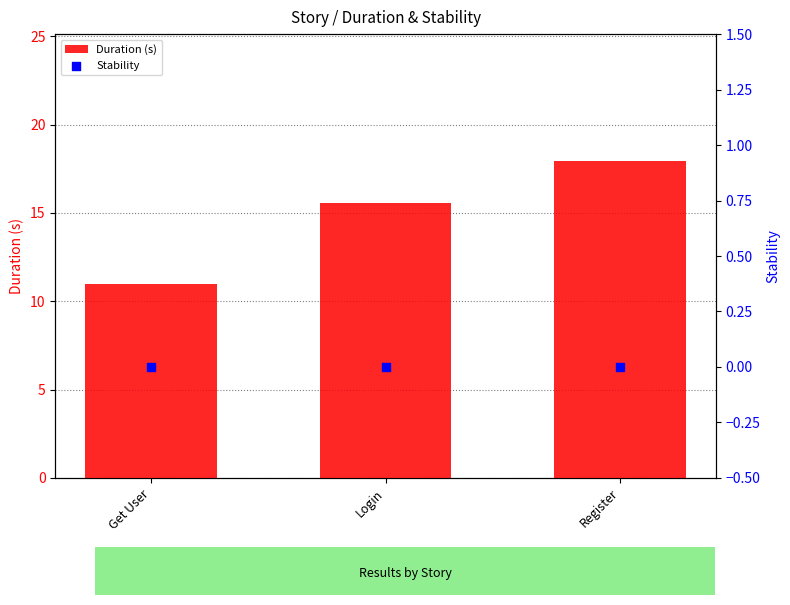

What is the total value across all series at Login?

15.5